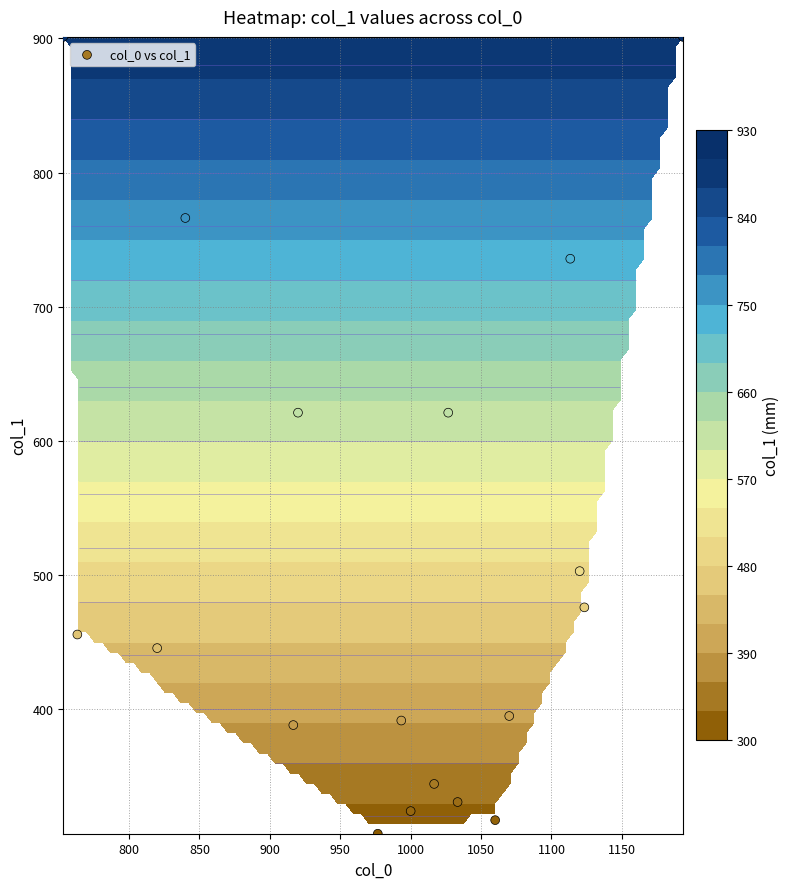

What is the sum of all values?

9223.9